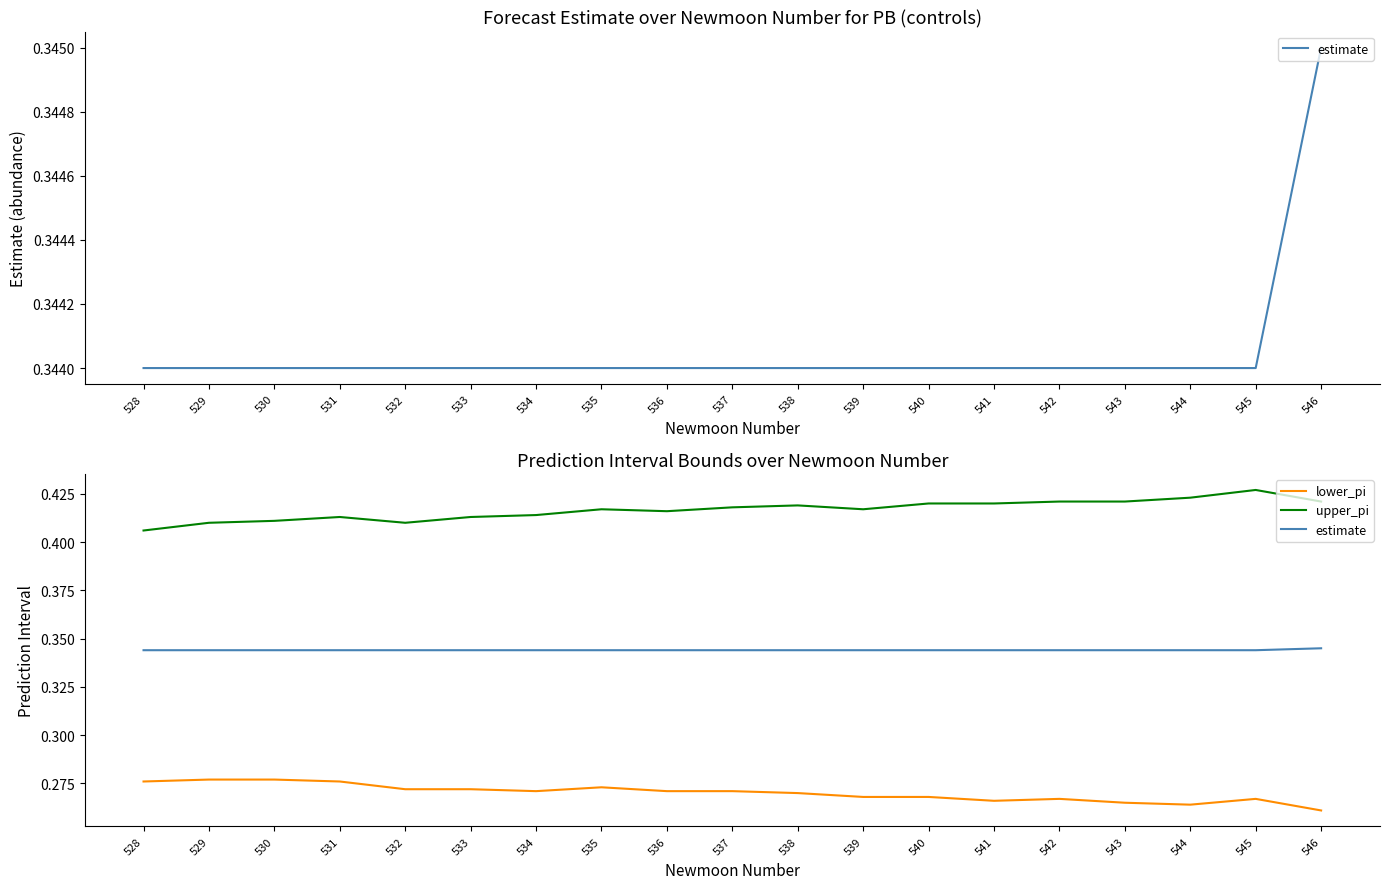

Reading left to right, list all the values displayed in this chart.

estimate: 0.3	0.3	0.3	0.3	0.3	0.3	0.3	0.3	0.3	0.3	0.3	0.3	0.3	0.3	0.3	0.3	0.3	0.3	0.3
lower_pi: 0.3	0.3	0.3	0.3	0.3	0.3	0.3	0.3	0.3	0.3	0.3	0.3	0.3	0.3	0.3	0.3	0.3	0.3	0.3
upper_pi: 0.4	0.4	0.4	0.4	0.4	0.4	0.4	0.4	0.4	0.4	0.4	0.4	0.4	0.4	0.4	0.4	0.4	0.4	0.4